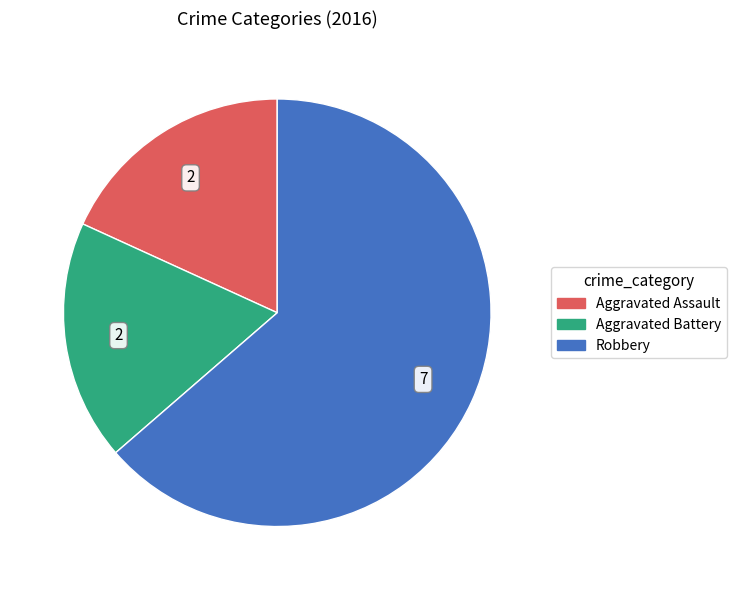

What is the largest slice in the pie chart?

Robbery